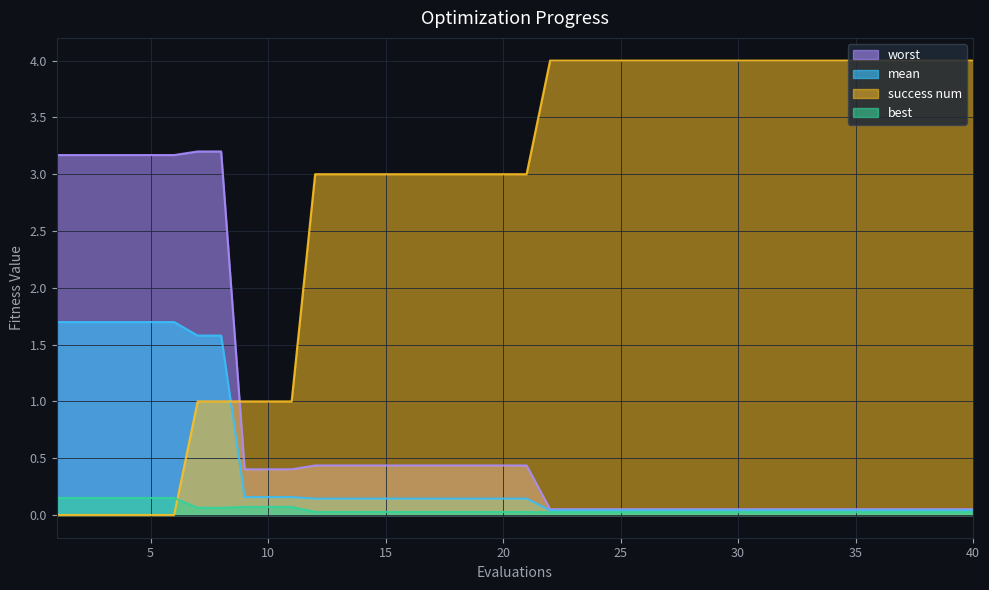

What is the spread (max minus min) of values at 33?

4.0